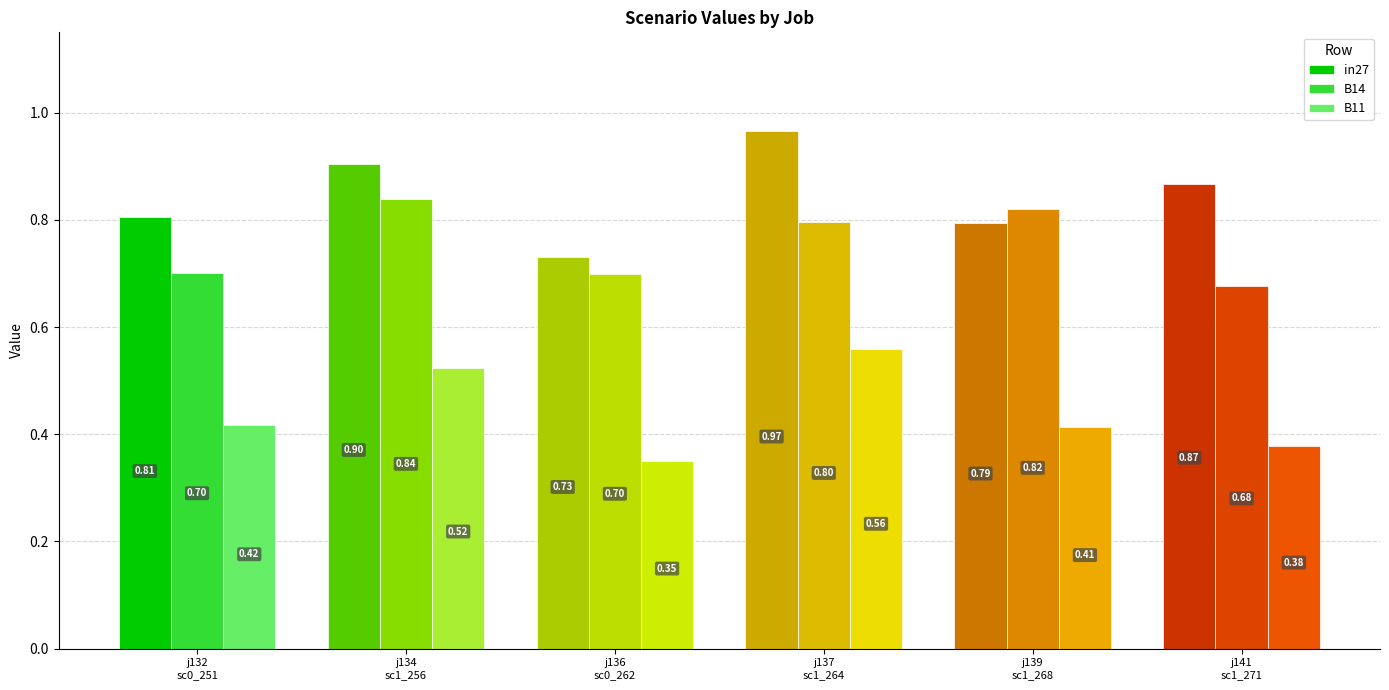

What is the sum of the in27 values at j132
sc0_251 and j139
sc1_268?

1.6